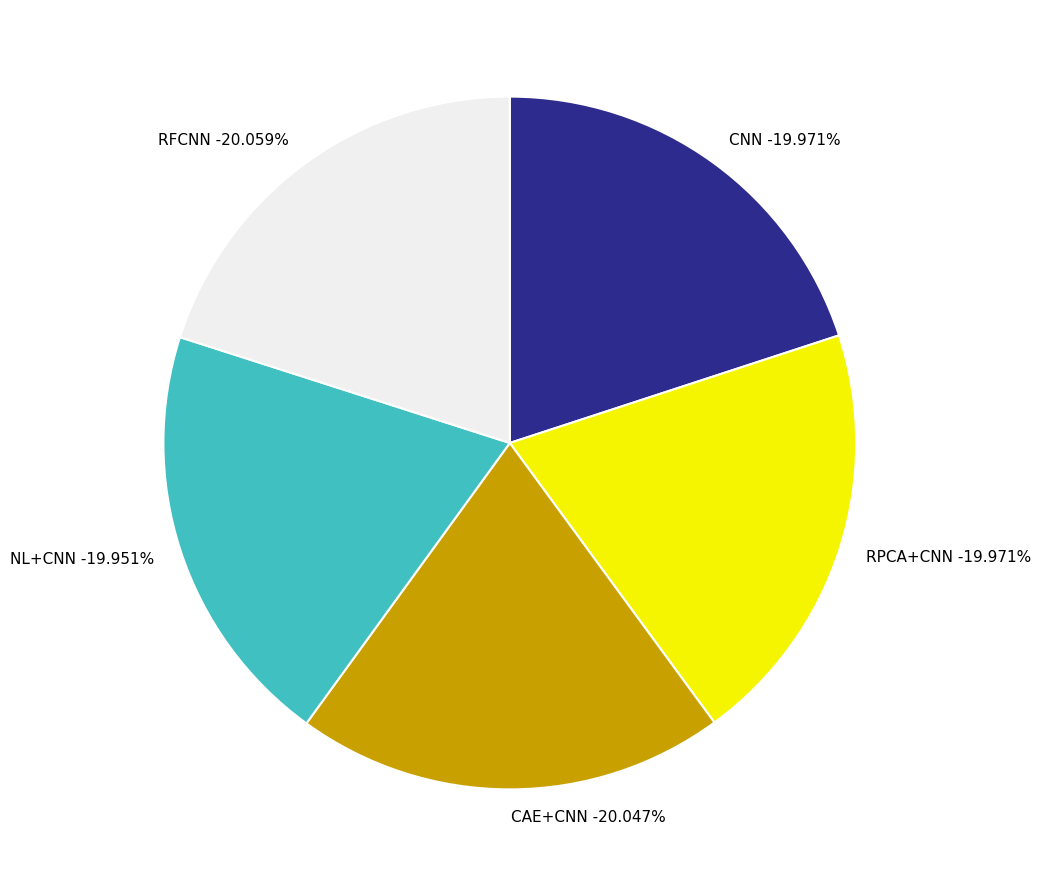

Rank the categories by value from highest to lowest.

RFCNN, CAE+CNN, CNN, RPCA+CNN, NL+CNN